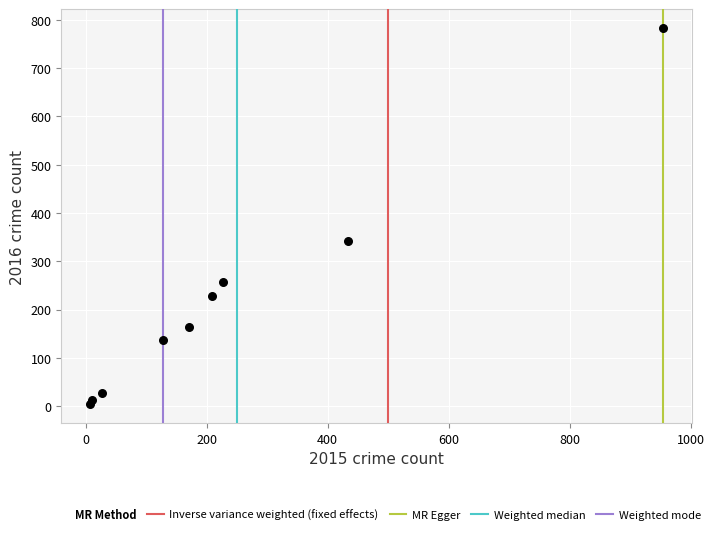

What Y value in the scatter plot is closest to 393?

341